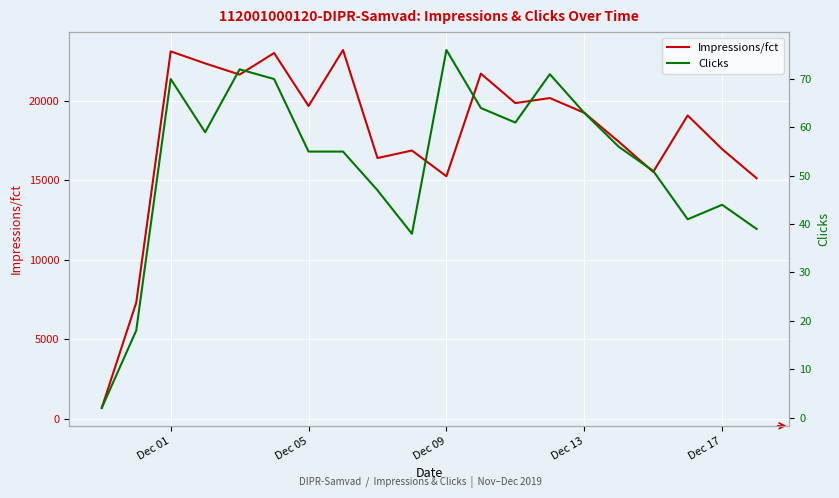

Reading left to right, transcribe all the data shown in this chart.

Impressions/fct: 703	7310	23083	22330	21626	22982	19655	23170	16389	16861	15245	21687	19837	20155	19230	17414	15519	19063	16947	15122
Clicks: 2	18	70	59	72	70	55	55	47	38	76	64	61	71	63	56	51	41	44	39